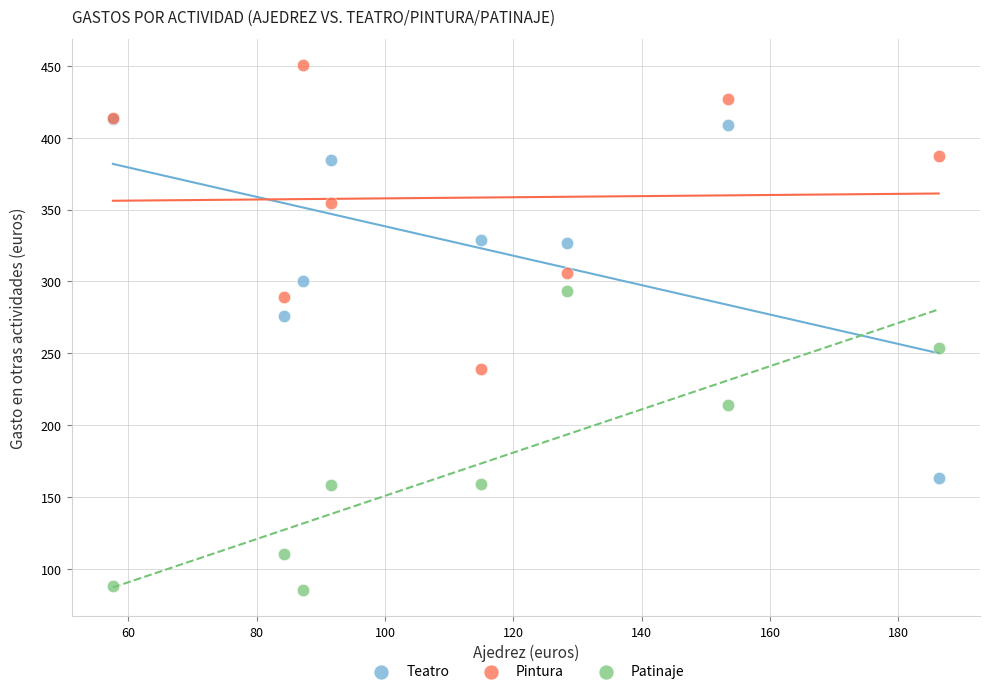

Across all series, what Y value is closest to 268?

276.3